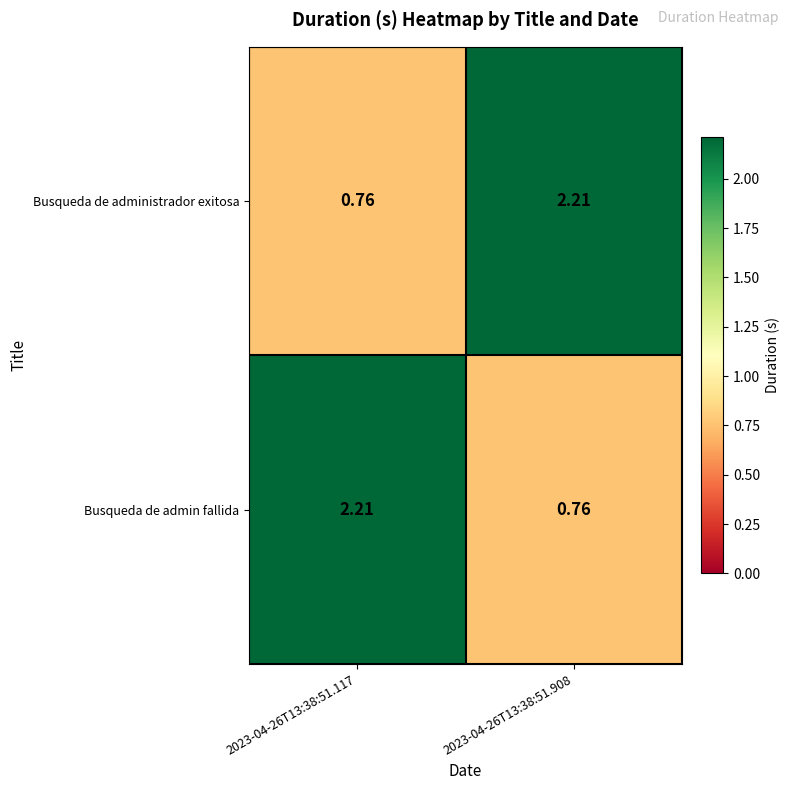

Reading left to right, transcribe all the data shown in this chart.

Busqueda de administrador exitosa: 2023-04-26T13:38:51.117=0.8	2023-04-26T13:38:51.908=2.2
Busqueda de admin fallida: 2023-04-26T13:38:51.117=2.2	2023-04-26T13:38:51.908=0.8